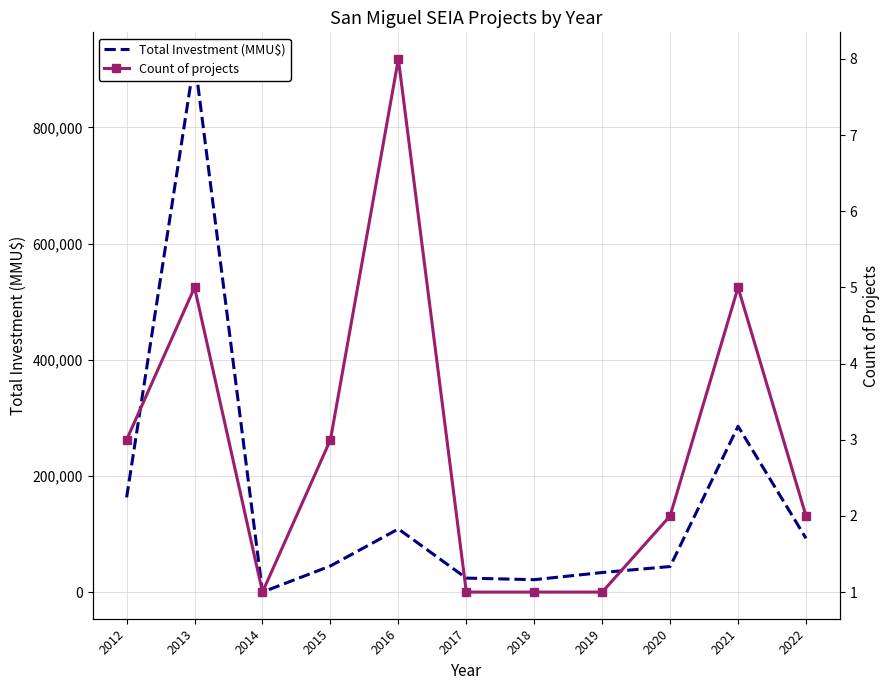

Is the value of Count of projects at 2015 greater than the value of Total Investment (MMU$) at 2018?

No